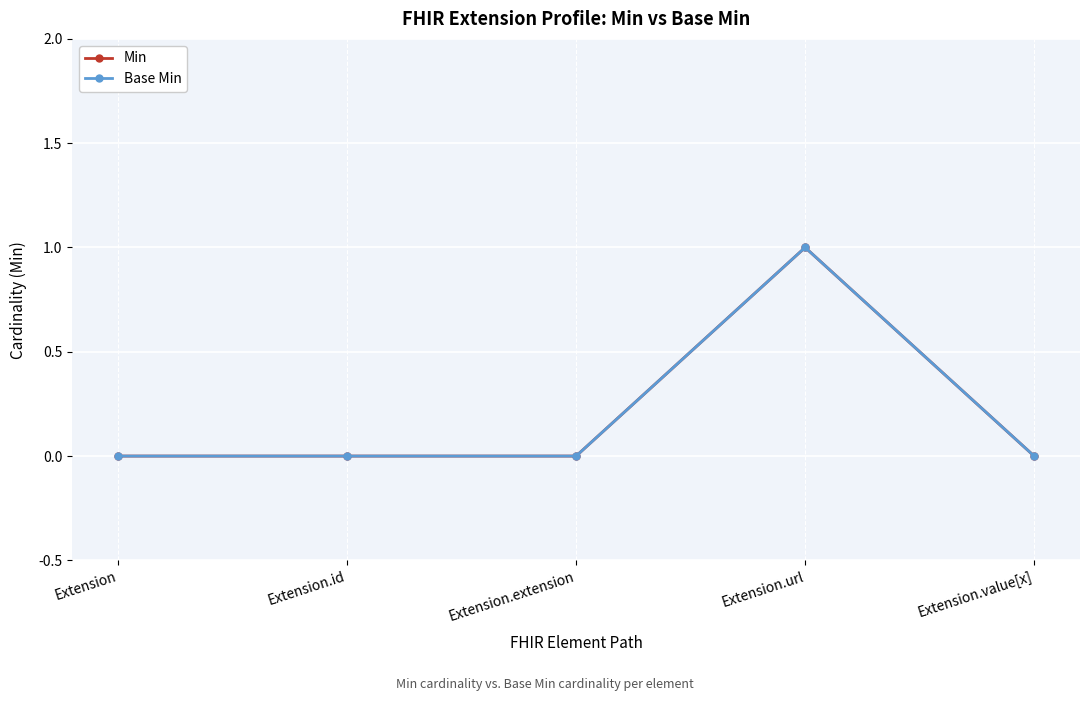

Which series has the largest total across all categories?

Min